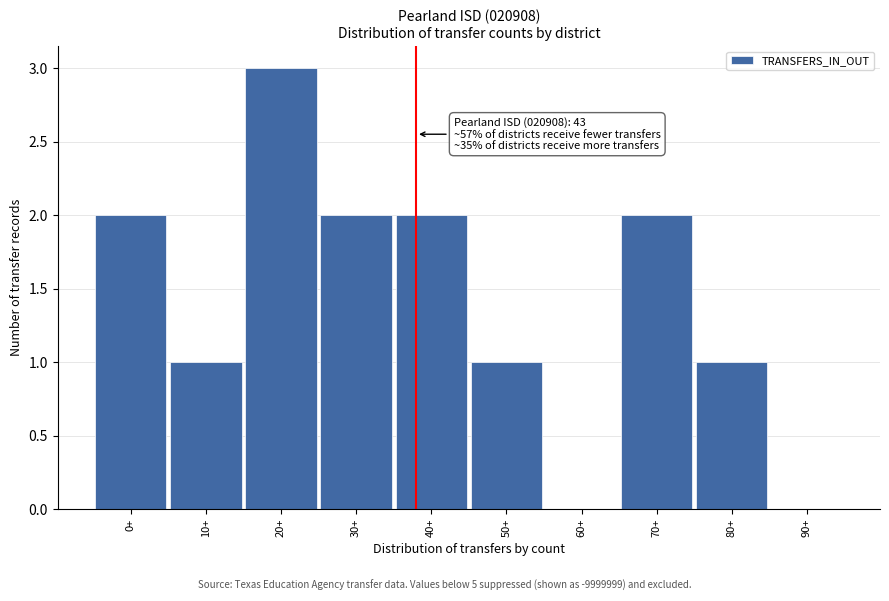

What is the greatest value displayed?

3